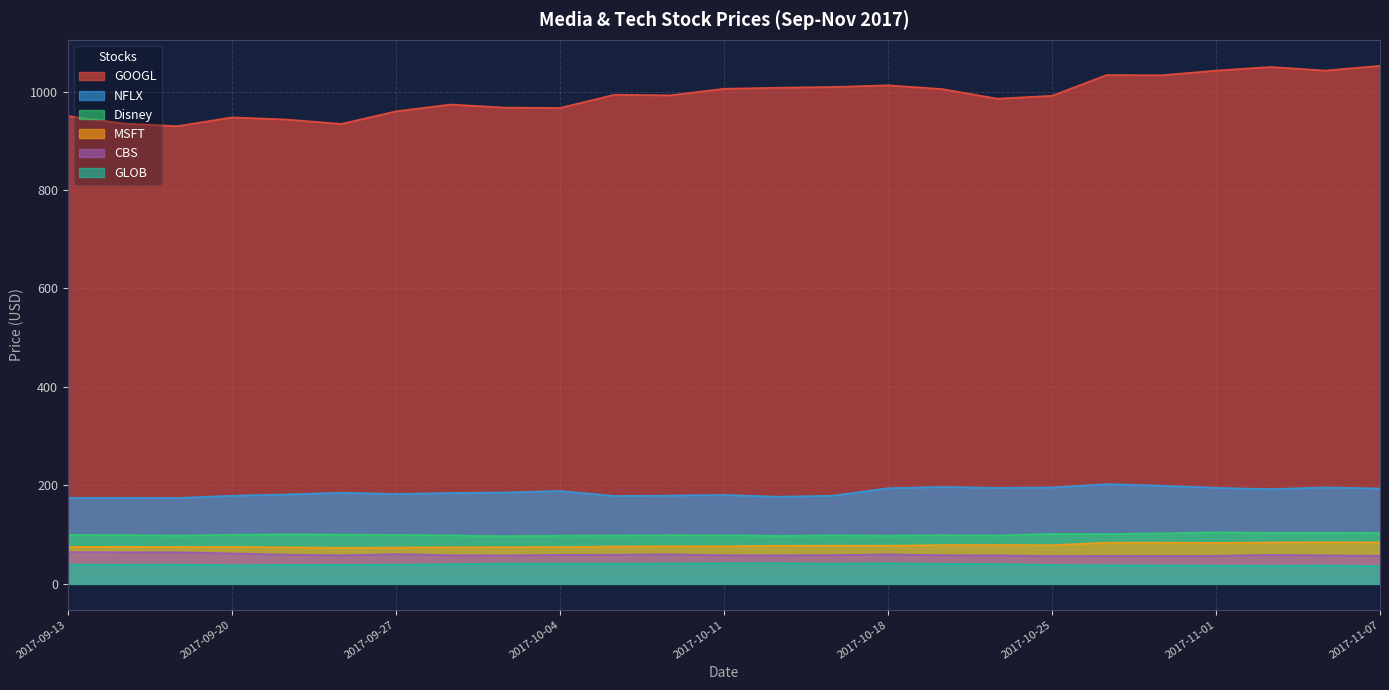

What is the sum of all Disney values?

2499.2